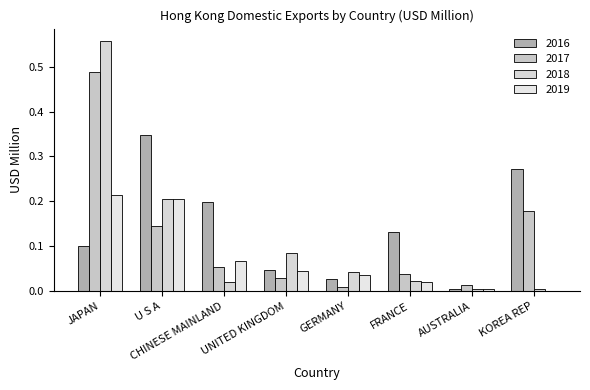

How many categories are shown in the chart?

8